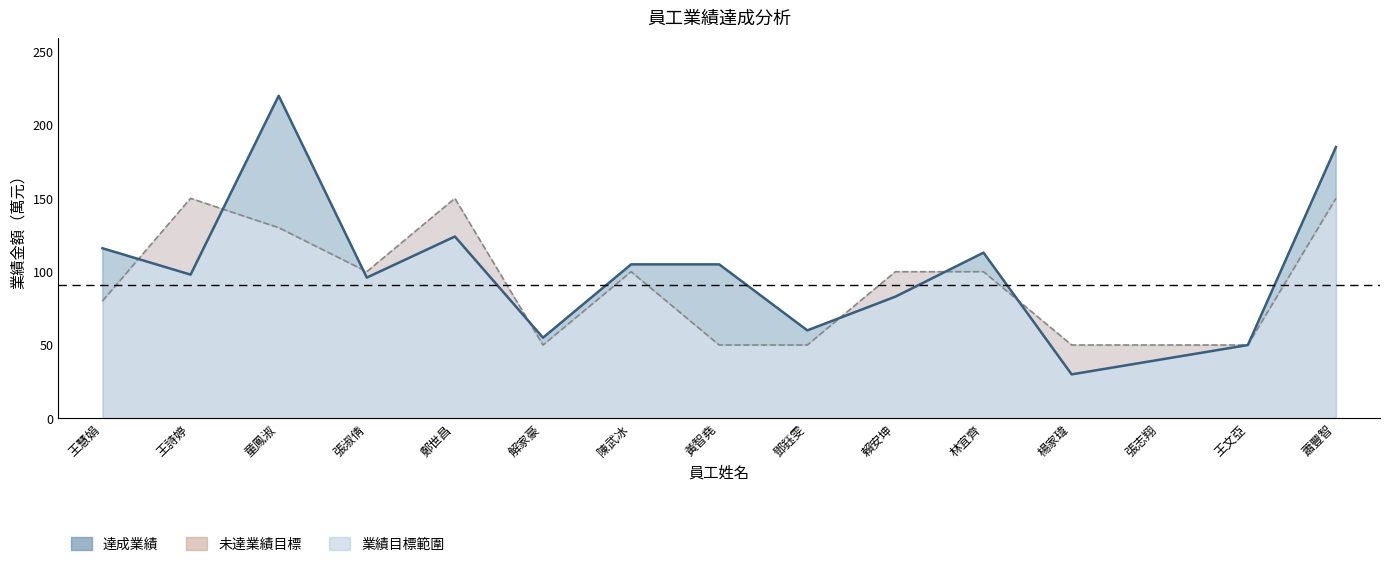

Reading left to right, extract all data points from this chart.

達成業績: 116	98	220	96	124	55	105	105	60	83	113	30	40	50	185
業績目標: 80	150	130	100	150	50	100	50	50	100	100	50	50	50	150